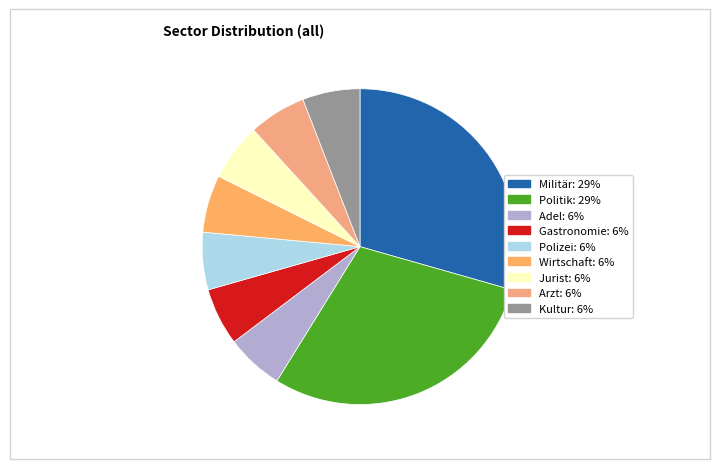

The Kultur slice represents 6% of the pie. True or false?

True